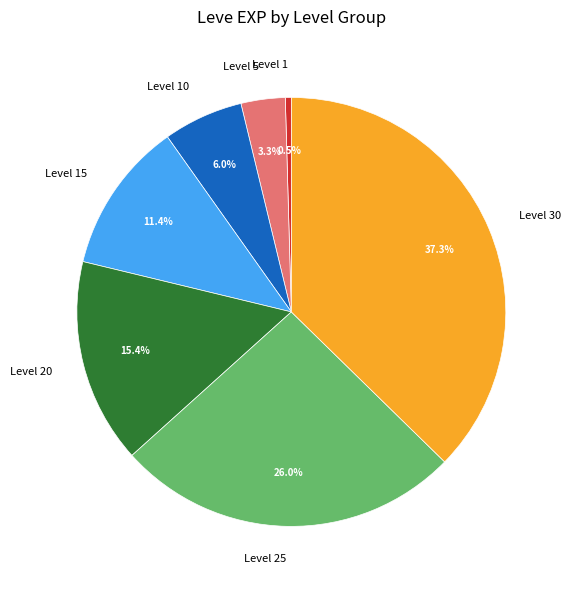

How much of the chart is everything except Level 5?

96.7%